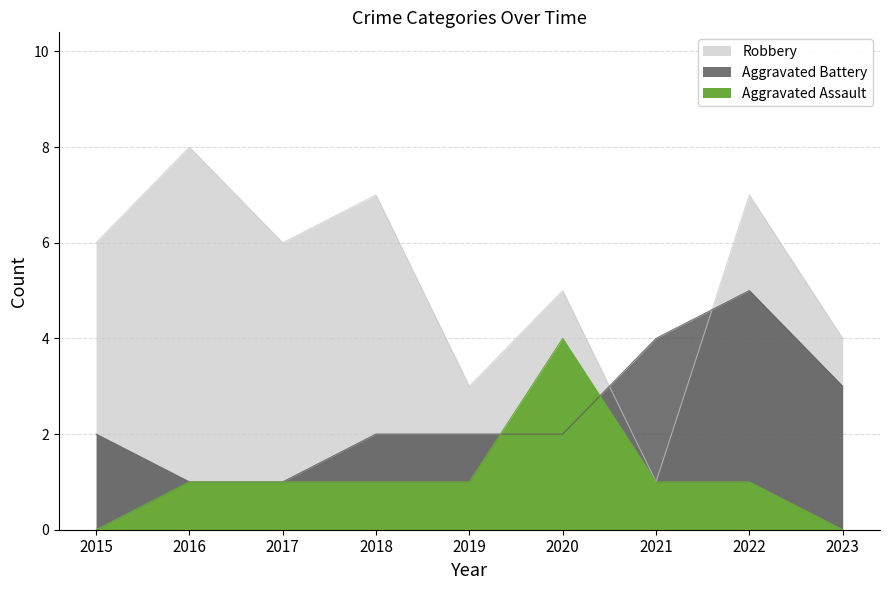

Where is the first local maximum for Robbery?

2016